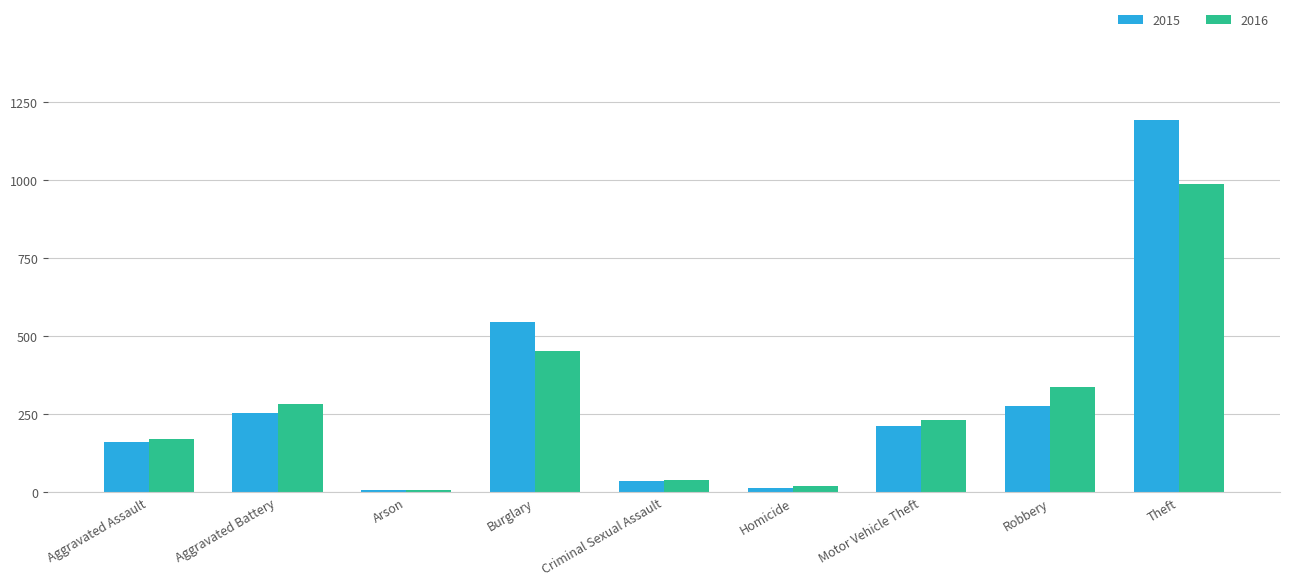

Is it true that 2016 equals 281 at Aggravated Battery?

True